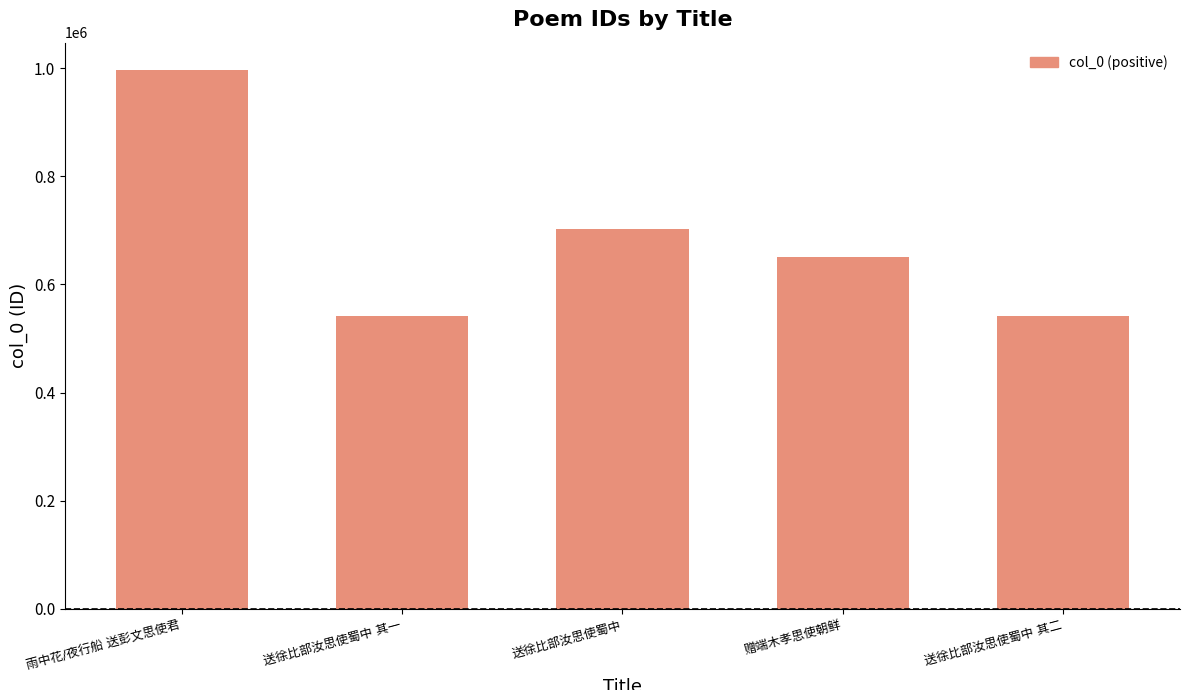

What is the difference between the maximum and second lowest values?

455235